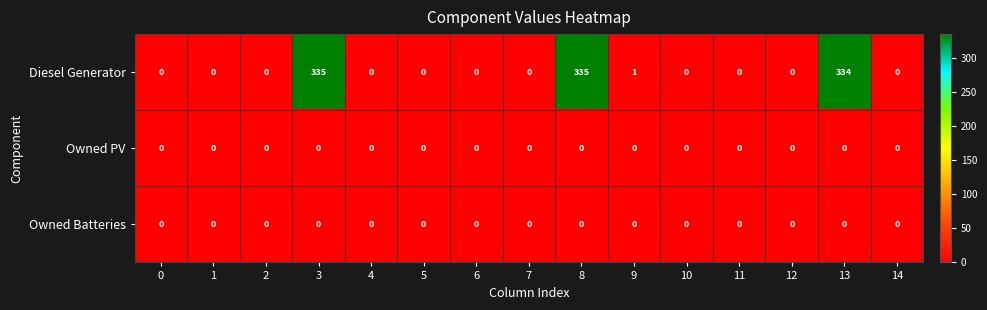

At how many categories does at least one series exceed 120?

3